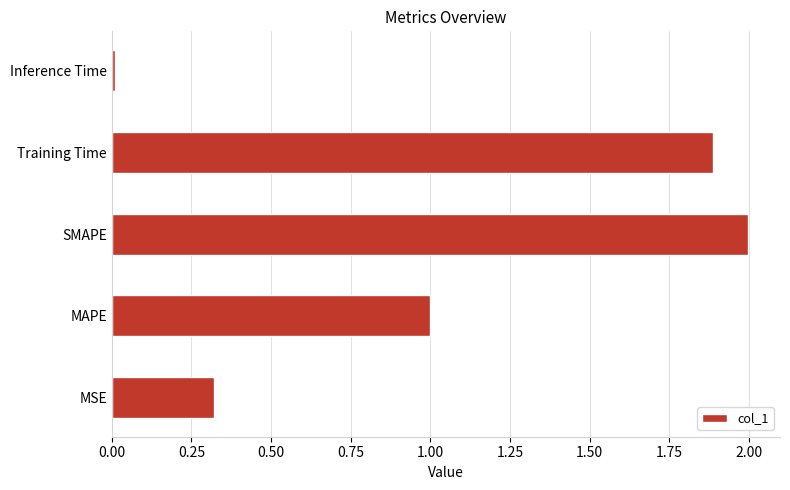

True or false: the data shows 0.0 at Inference Time.

True